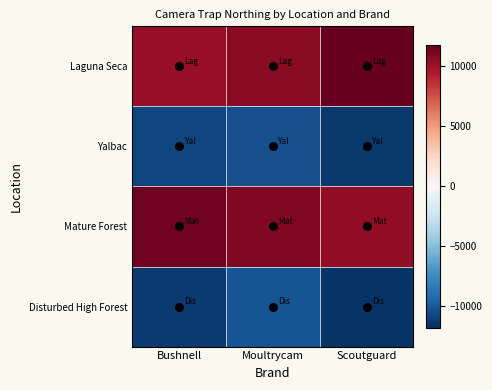

At how many categories does at least one series exceed 2209?

3